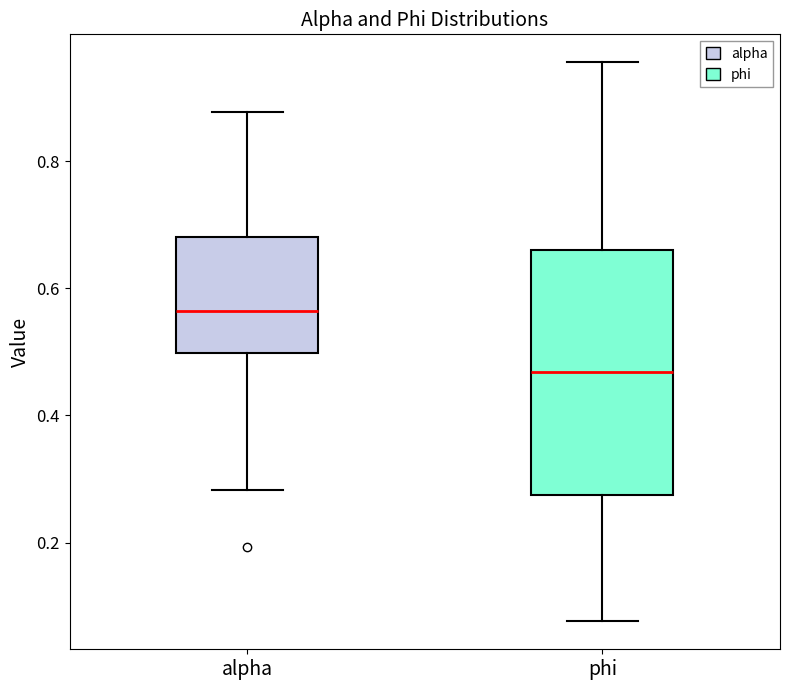

Reading left to right, transcribe this box plot: for each box, give where its median line is, the range the box spans, and where its two whiskers end, as read against the y-axis. The values are not printed on the chart, so give them approximately, as read against the axis.

alpha: median 0.56, box 0.50 to 0.68, whiskers 0.28 to 0.88
phi: median 0.46, box 0.28 to 0.66, whiskers 0.08 to 0.96